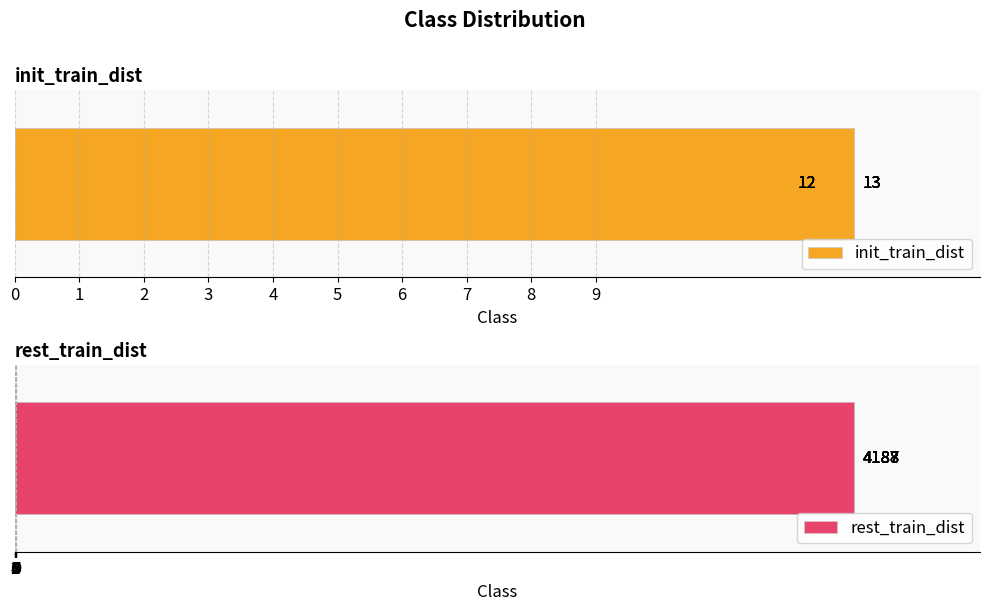

What is the lowest value of the rest_train_dist series?

4187